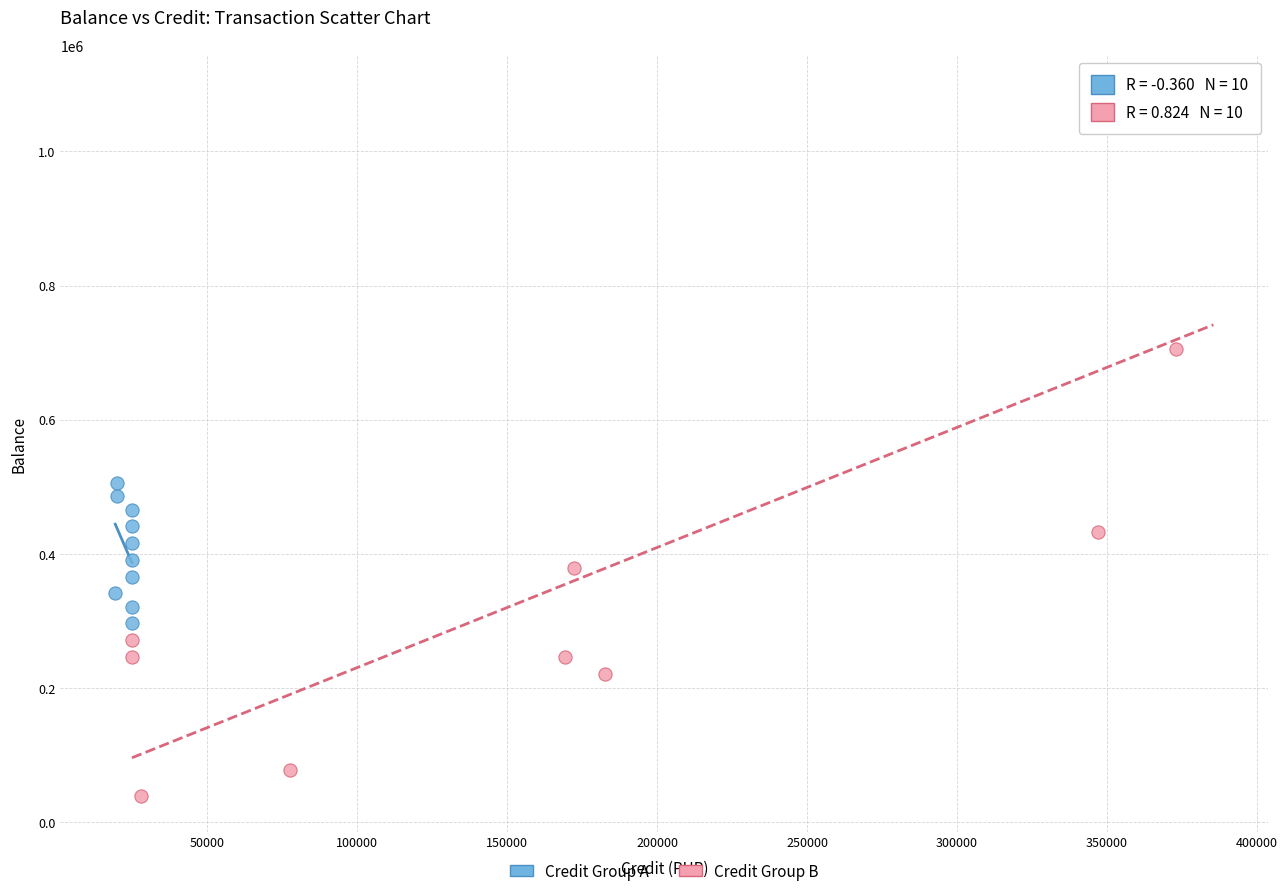

Which series reaches the minimum Y coordinate?

Credit Group B